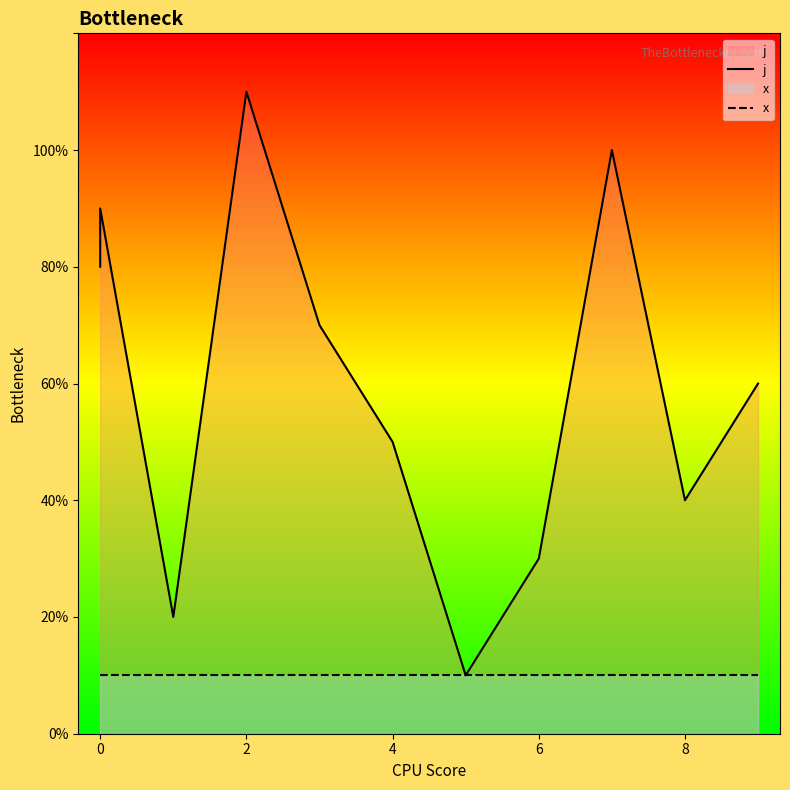

How many data points does each series have?

11